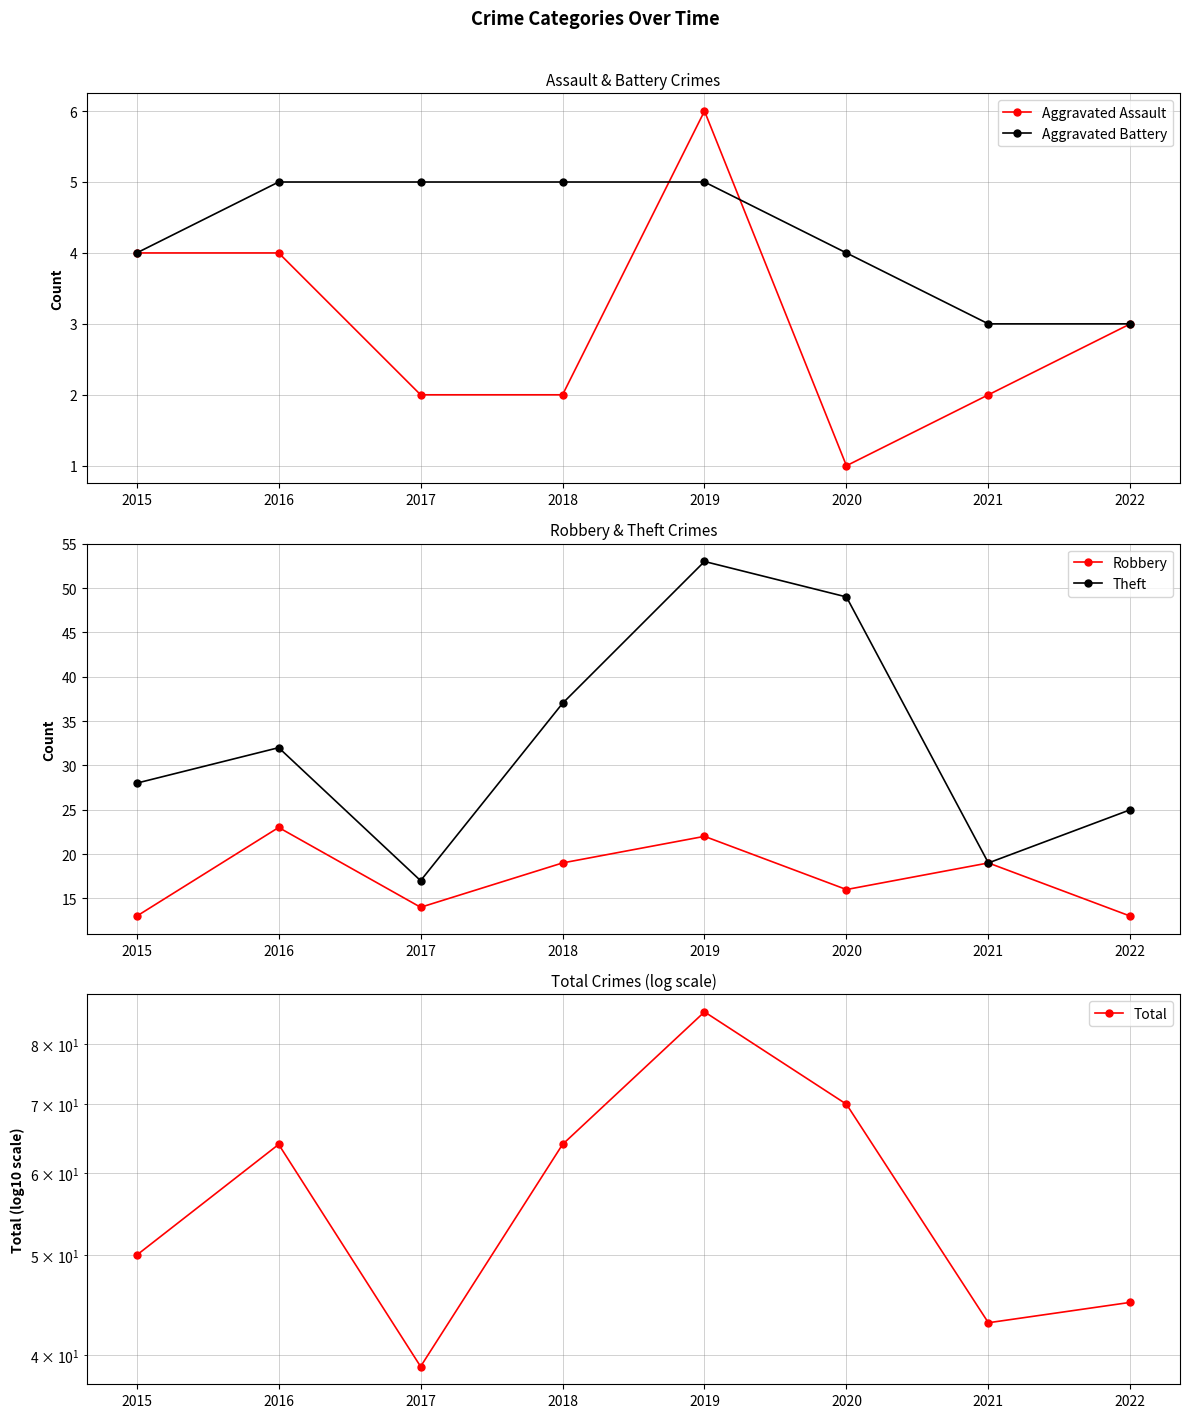

What is the spread (max minus min) of values at 2021?

41